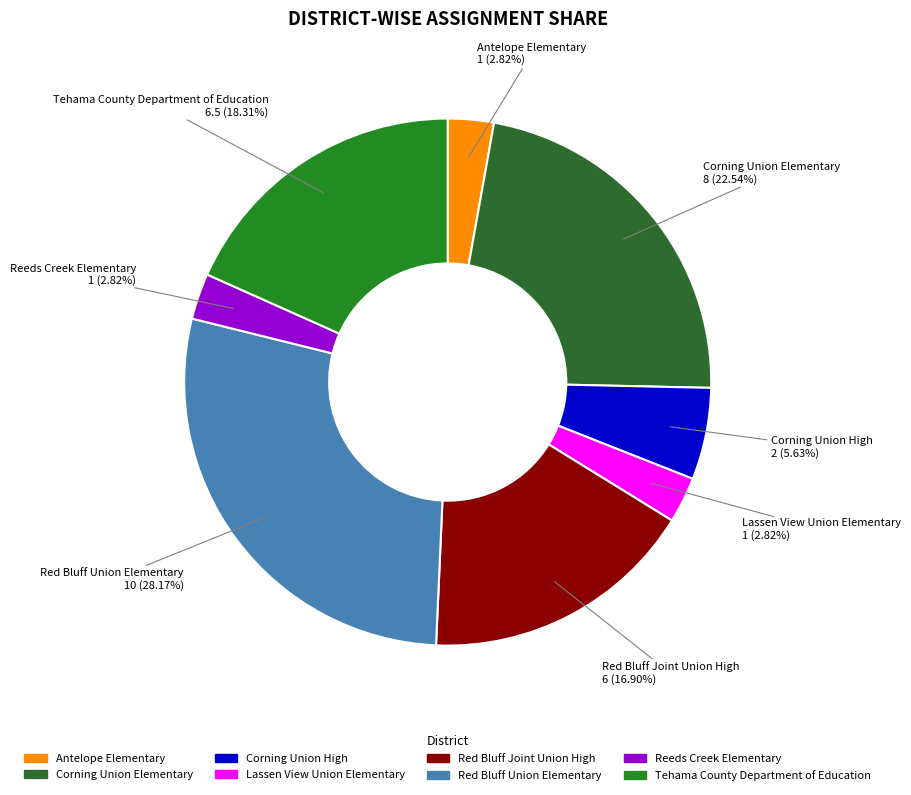

Approximately how many times larger is the value at Red Bluff Union Elementary compared to Antelope Elementary?

10.0